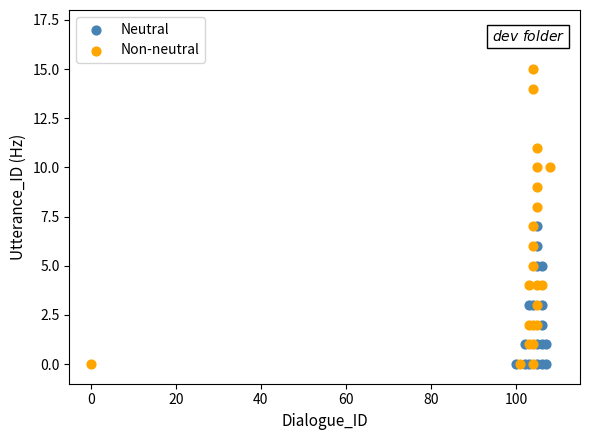

Which series has the largest Y range (max minus min)?

Non-neutral